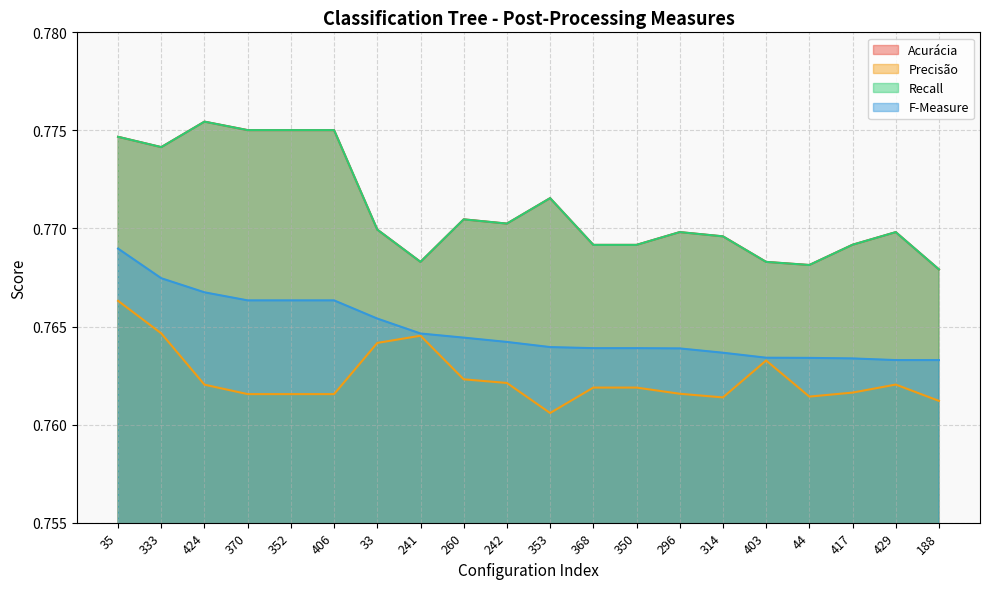

Between 406 and 314, which is larger?

406